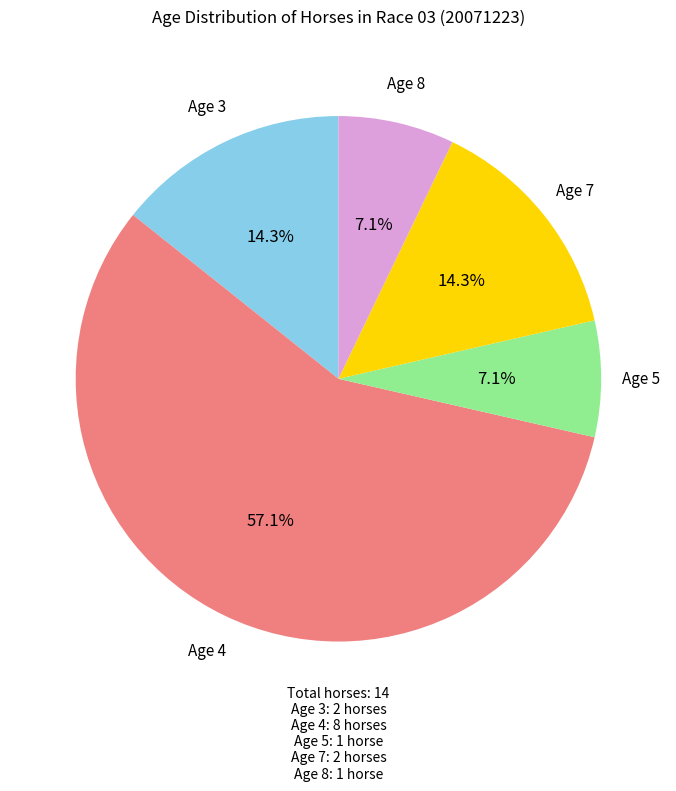

What is the largest slice in the pie chart?

Age 4